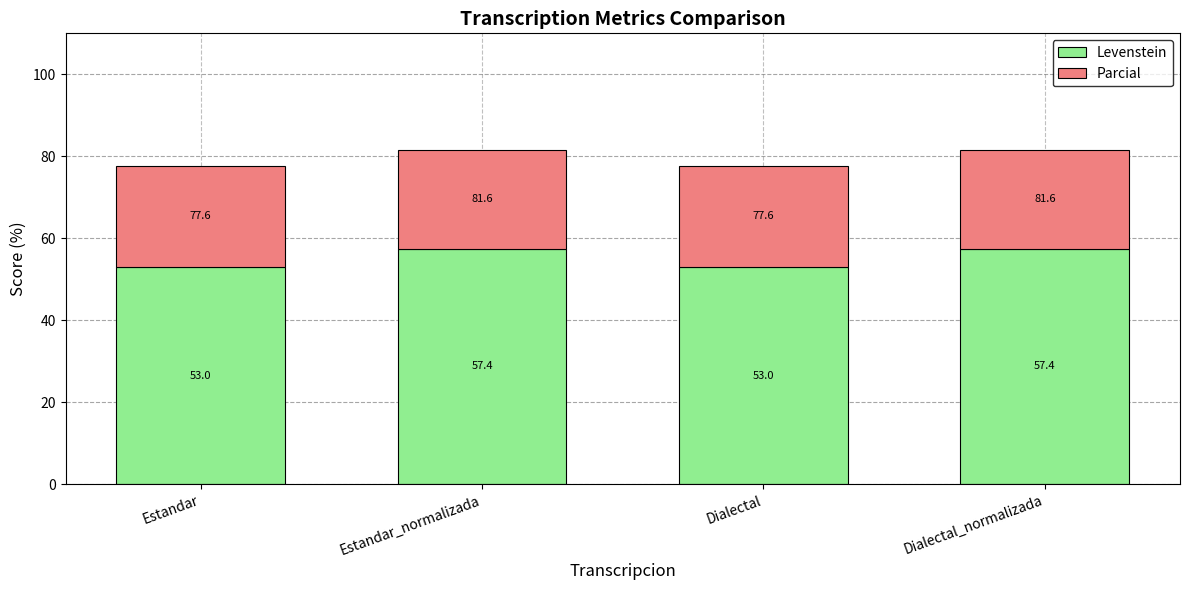

What is the total value across all series at Estandar_normalizada?

81.6